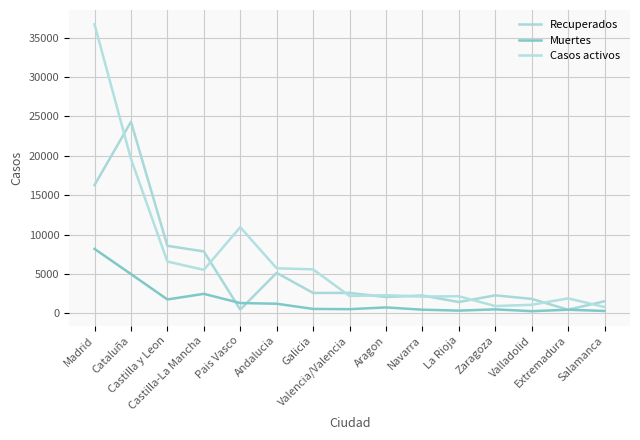

What is the greatest value displayed?

36707